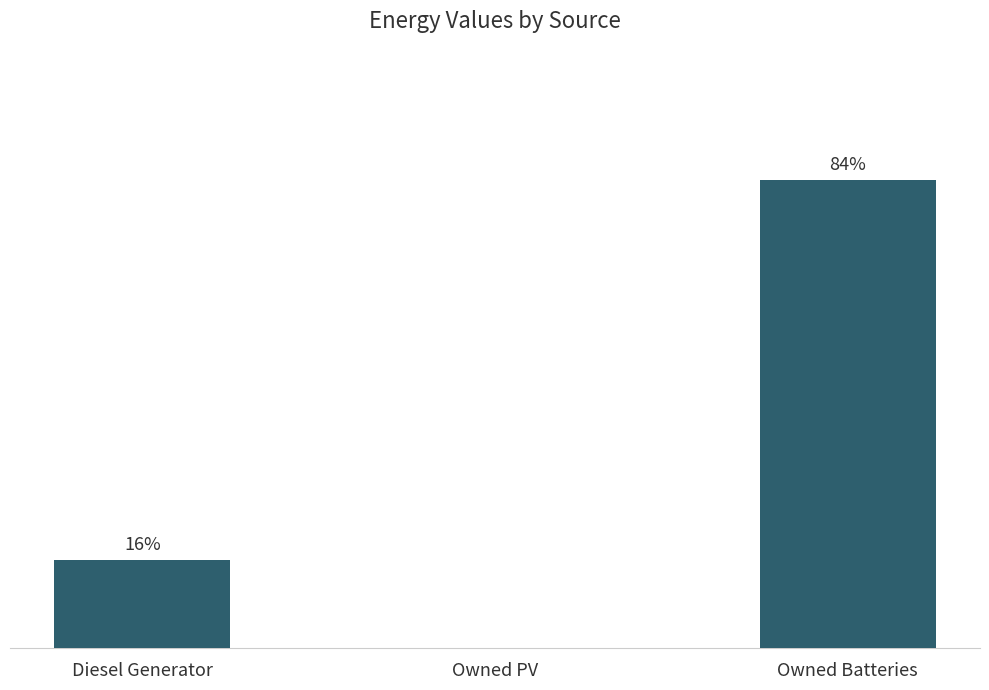

Are the bars horizontal?

No